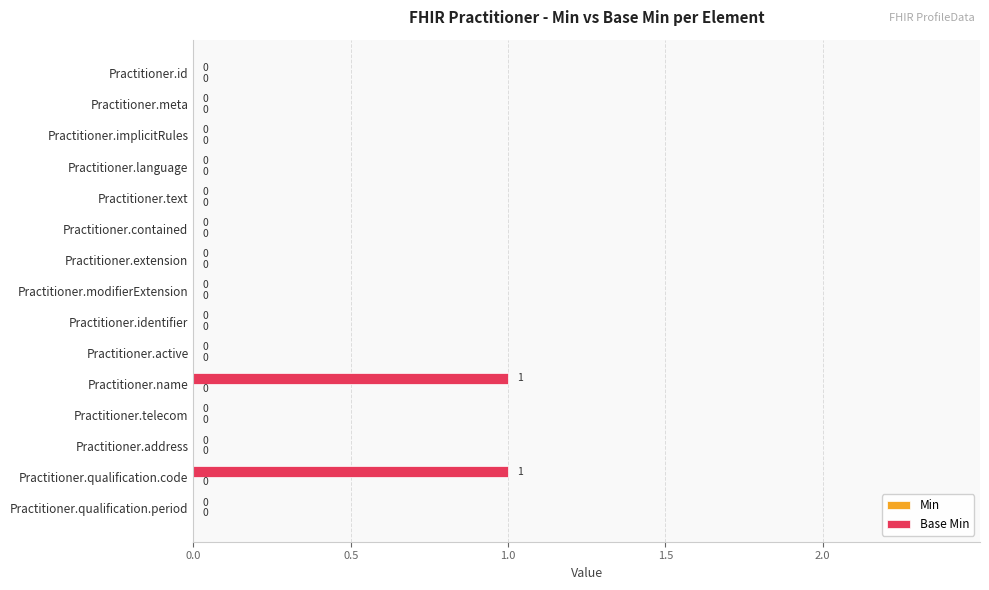

True or false: the data shows 0 at Practitioner.language.

True